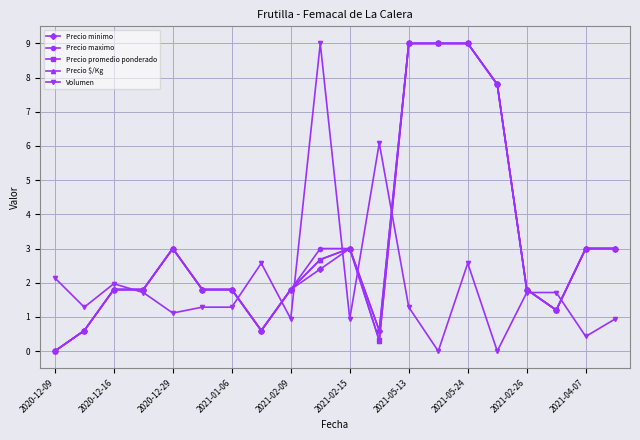

What is the difference between the maximum and minimum values in the Precio maximo series?

9.0